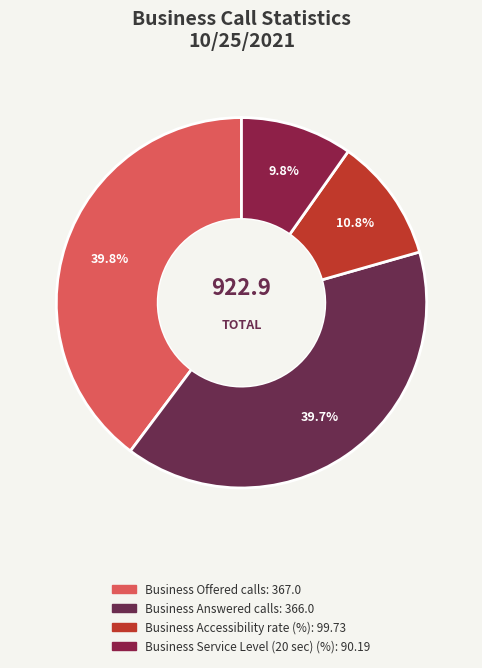

Which category has the smallest portion of the pie?

Business Service Level (20 sec) (%)